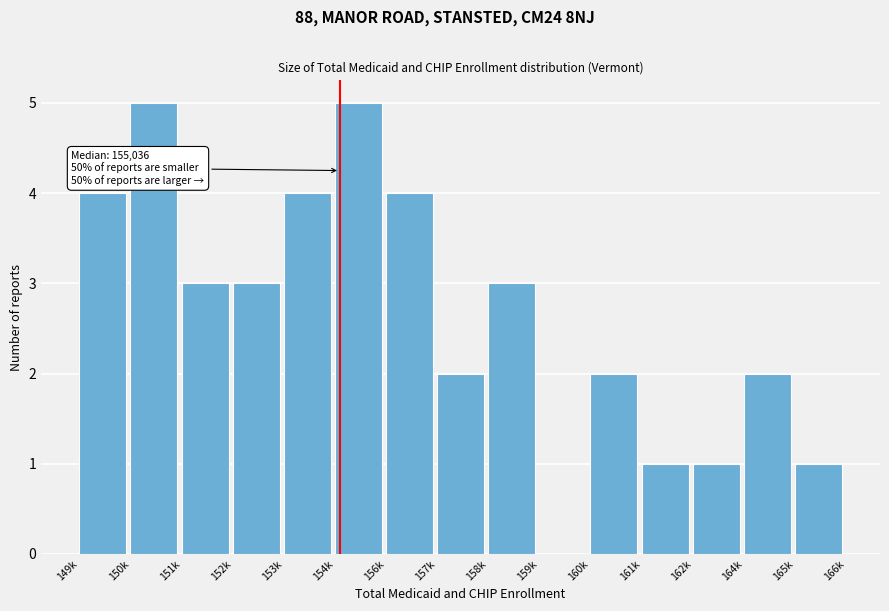

Reading left to right, what are all the values shown in this chart?

149k=4	150k=5	151k=3	152k=3	153k=4	154k=5	156k=4	157k=2	158k=3	159k=0	160k=2	161k=1	162k=1	164k=2	165k=1